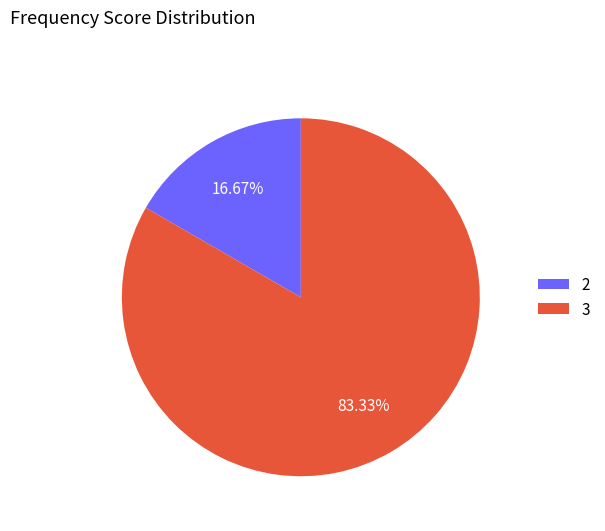

What is the majority slice?

3